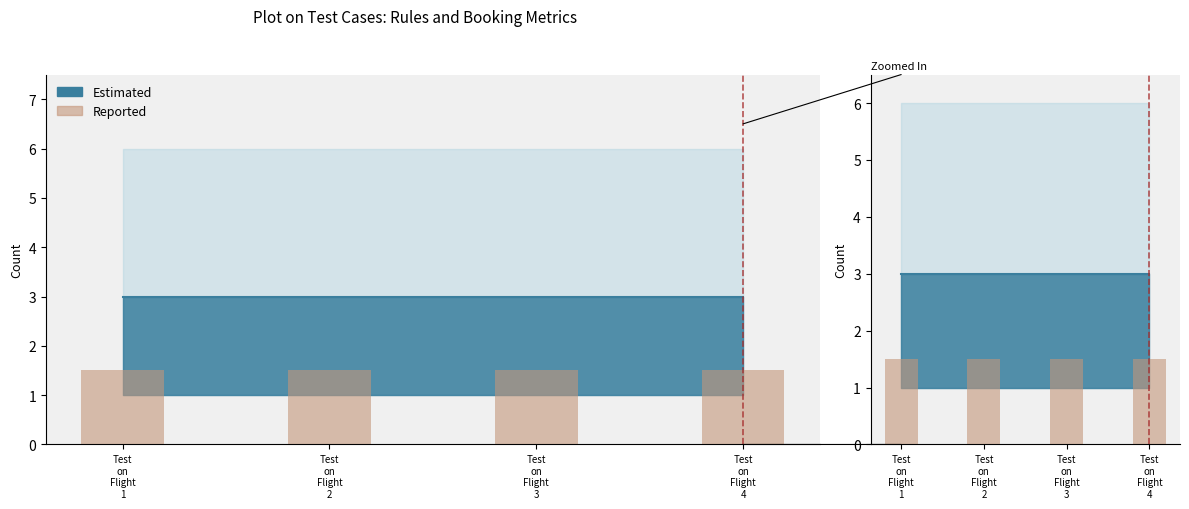

What is the spread (max minus min) of values at Test on Flight 4?

3